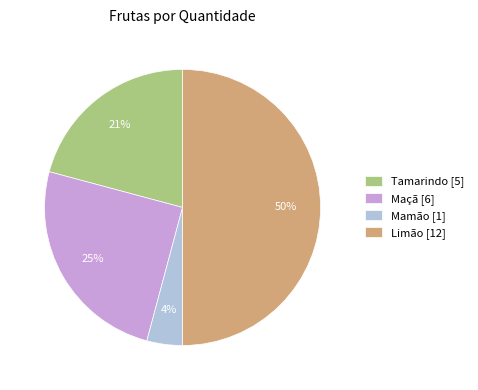

Which category has the biggest portion of the pie?

Limão